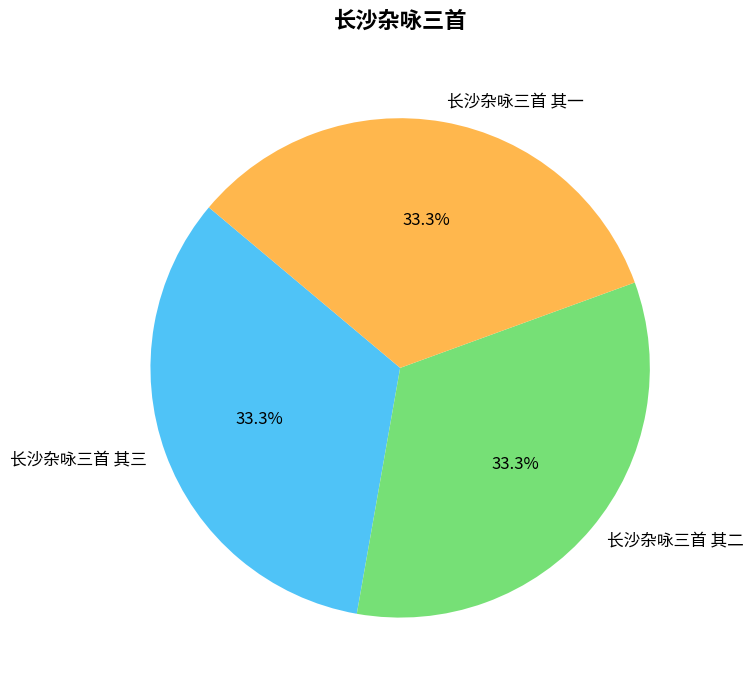

Is there any slice that represents more than half of the pie?

No